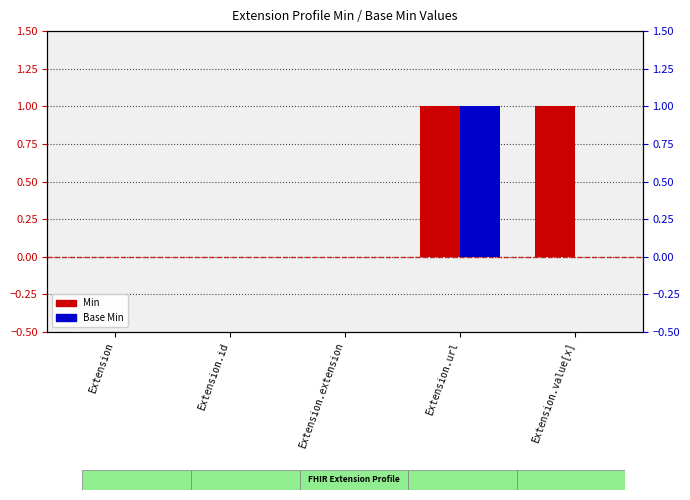

At how many categories does at least one series exceed 0?

2